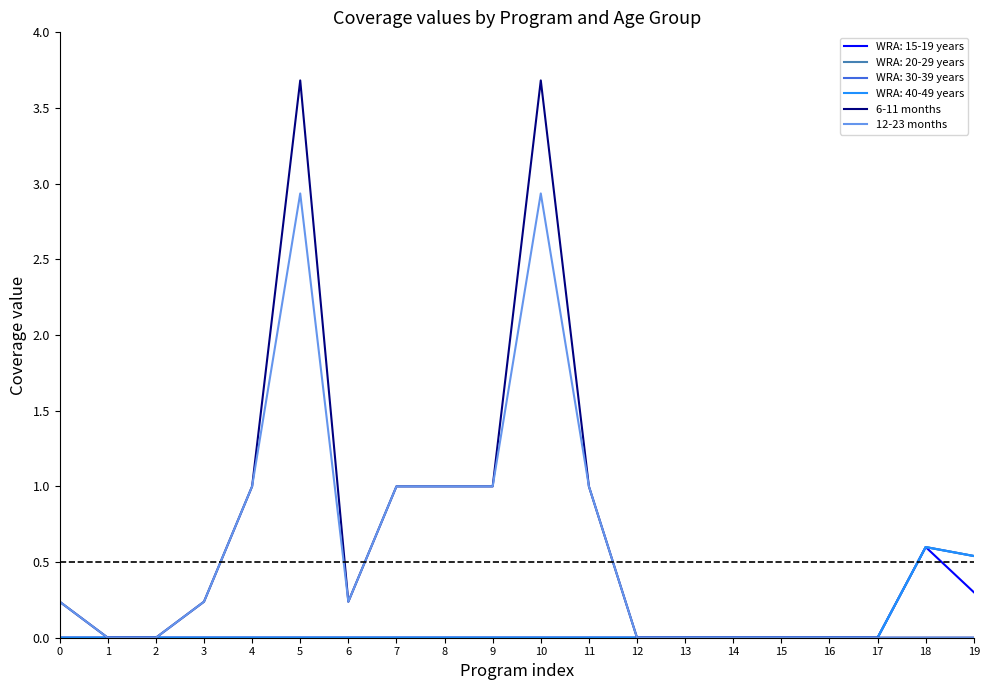

At which label does 6-11 months reach its peak?

5